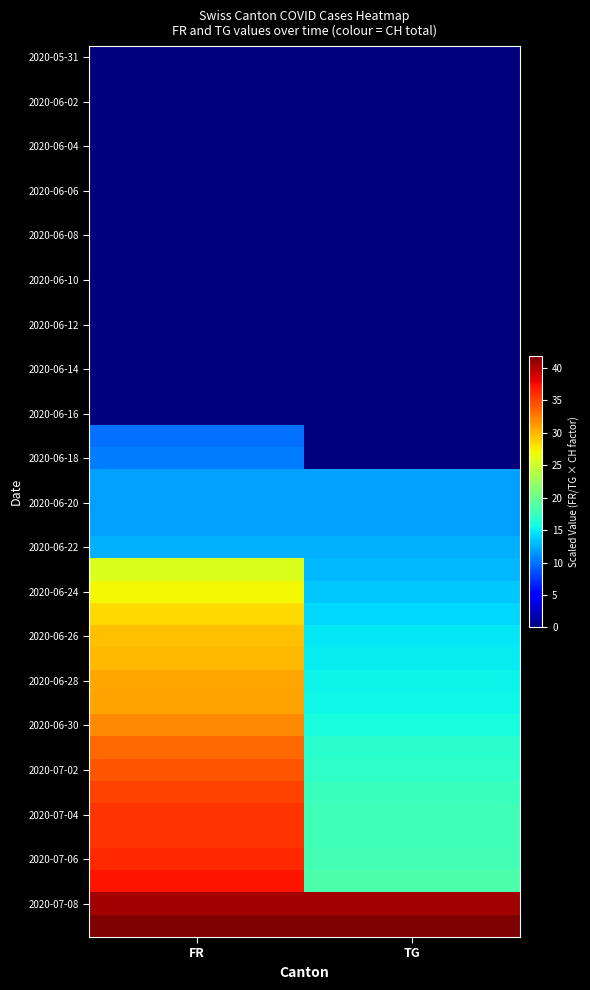

At which category is the sum across all series the highest?

FR